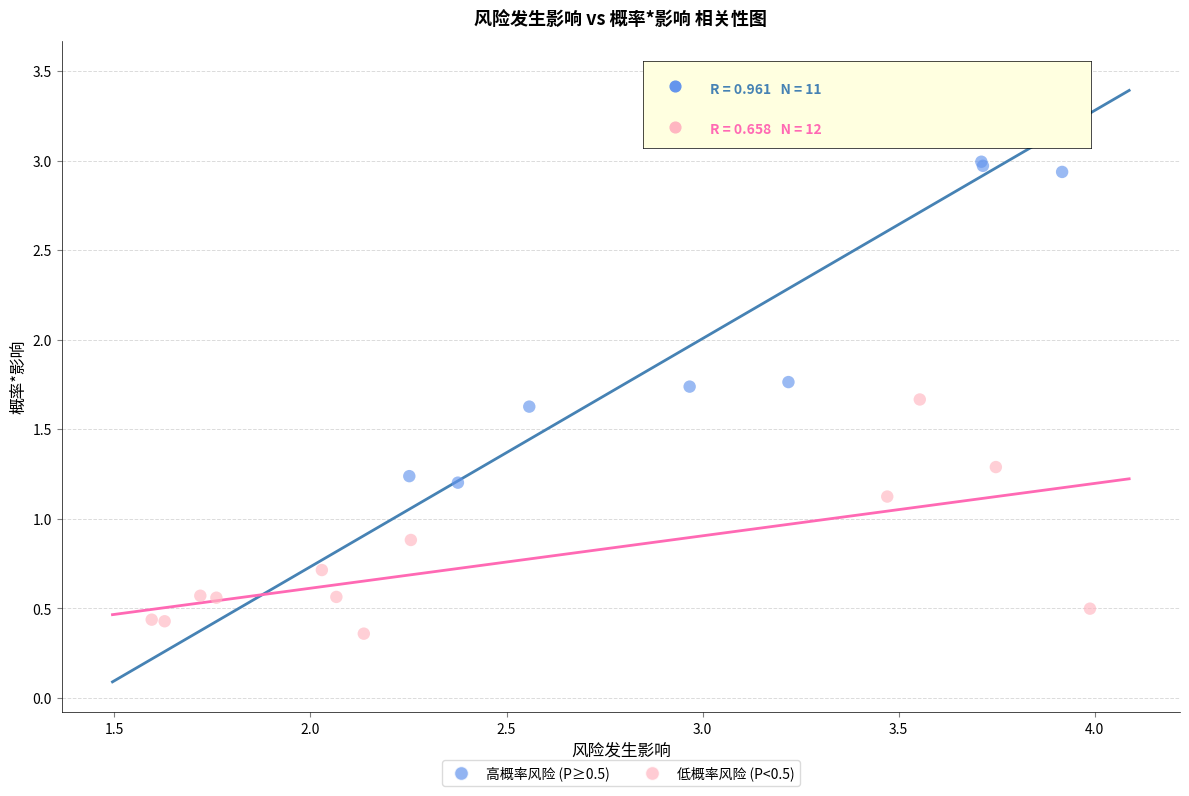

Which series contains the highest Y value?

高概率风险 (P≥0.5)